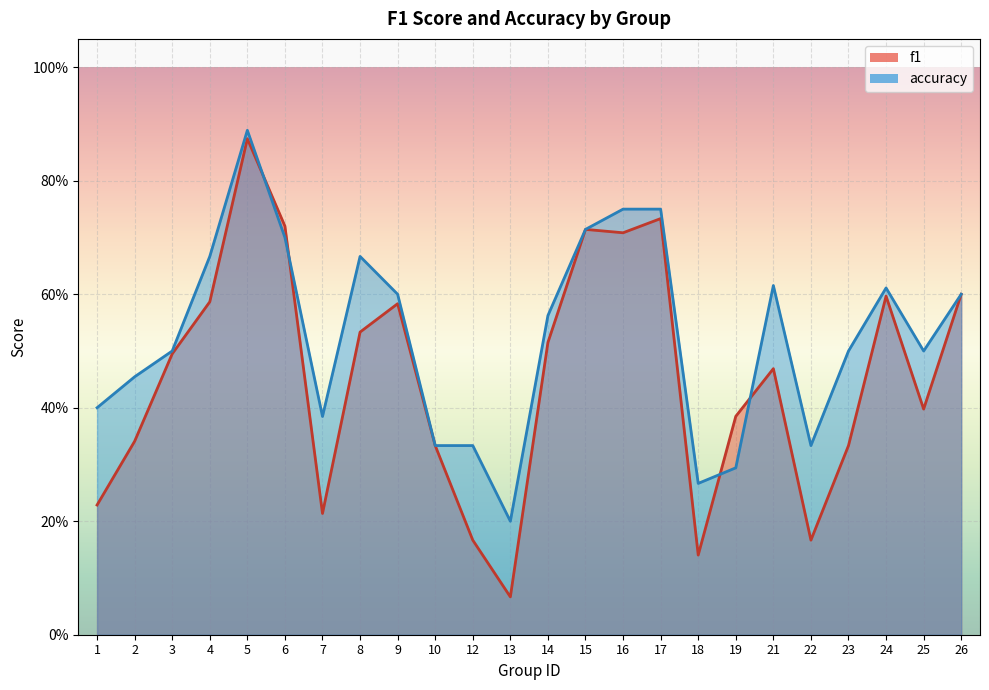

True or false: accuracy and f1 cross at least once.

True